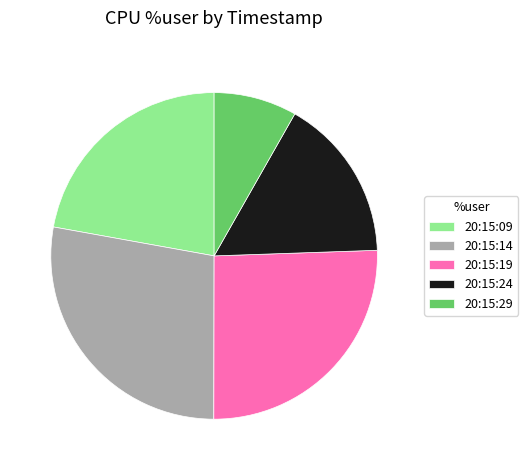

Combined, do 20:15:29 and 20:15:14 account for over 50%?

No